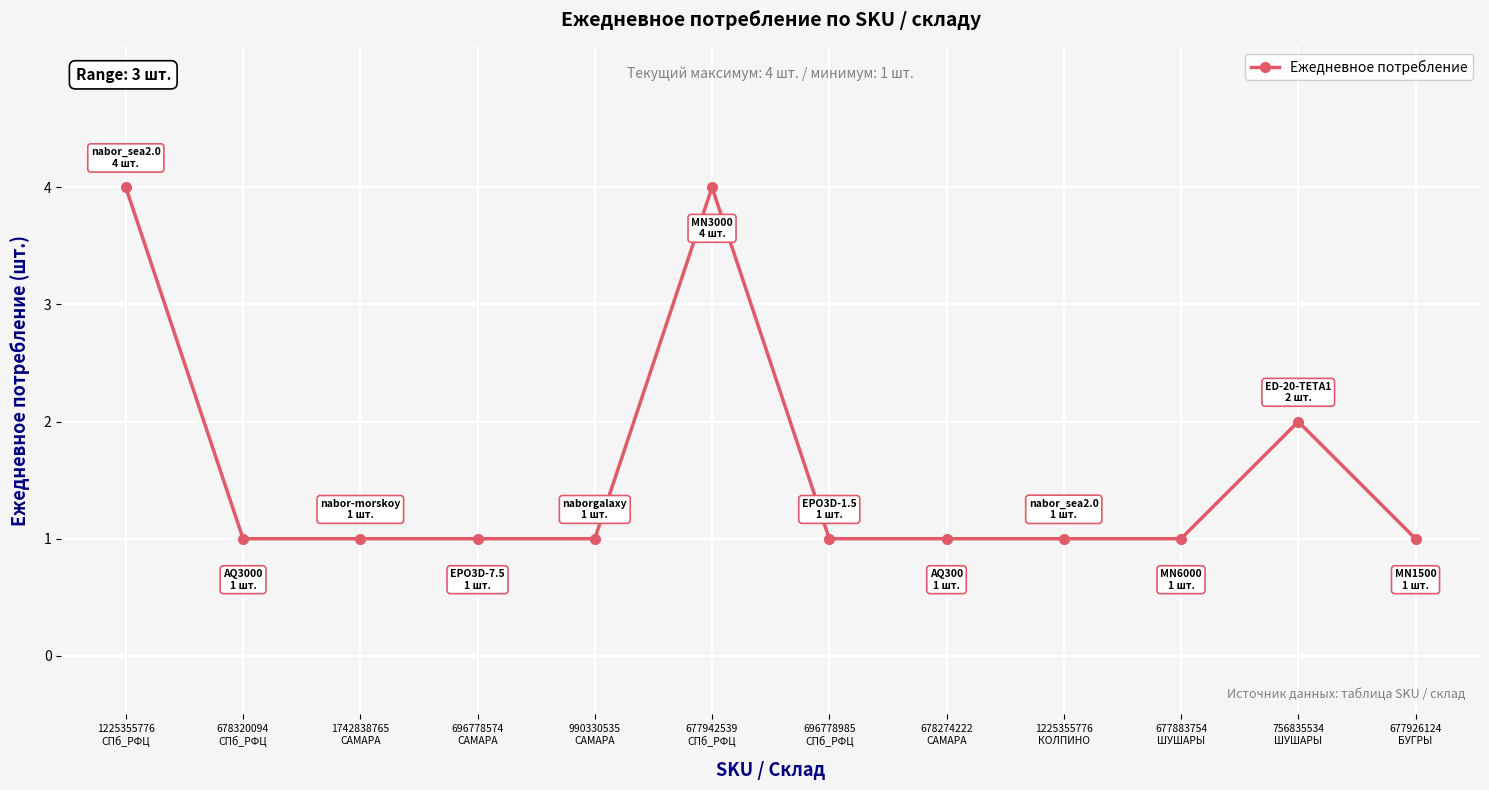

What is the greatest value displayed?

4